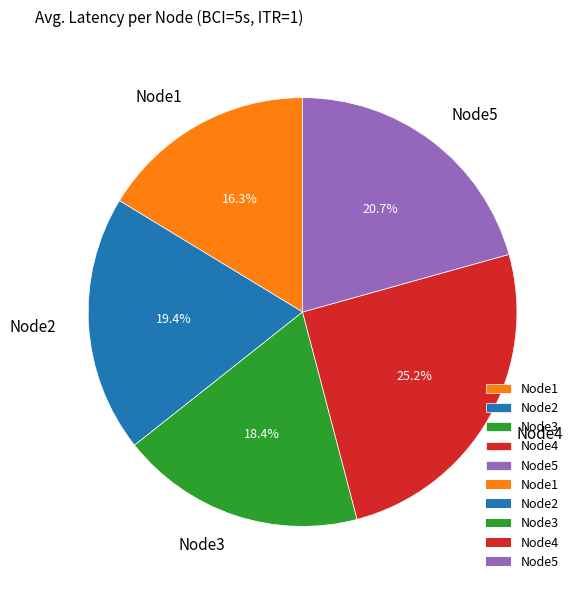

To the nearest percent, what portion does Node4 represent?

25%